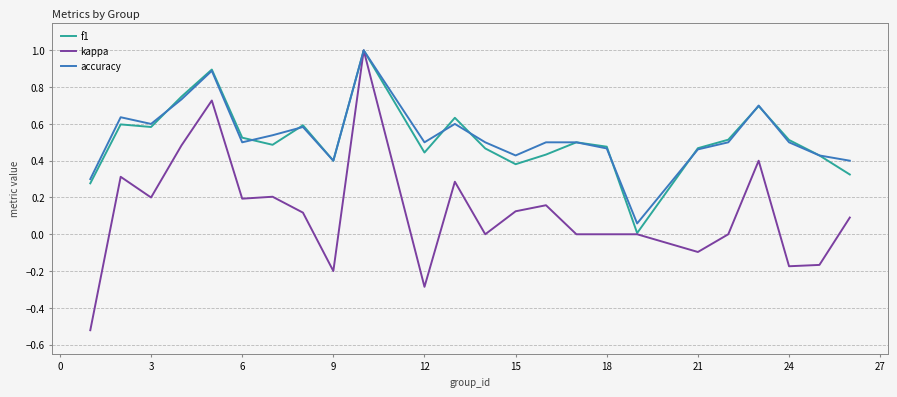

Which series has the largest range (max minus min)?

kappa